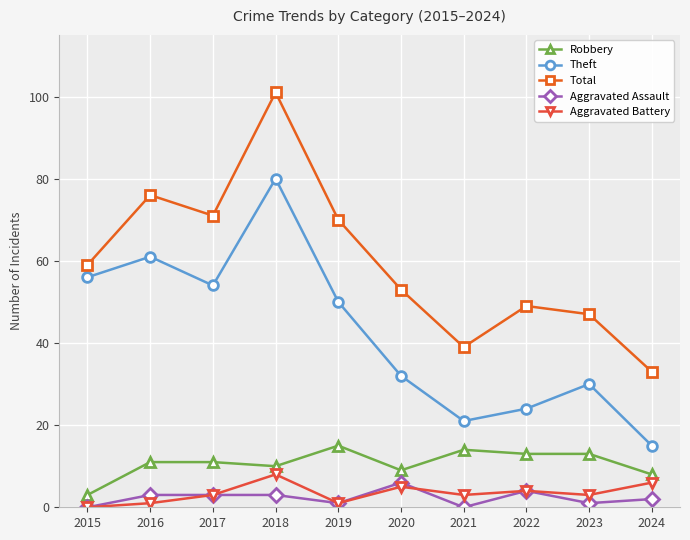

Read the Aggravated Battery value at 2017.

3